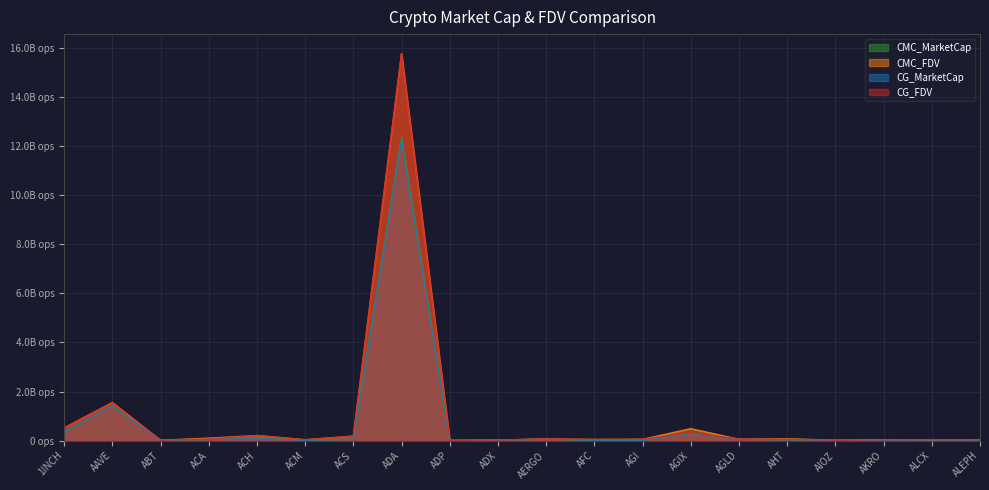

How many interior local valleys does the CG_MarketCap series have?

5